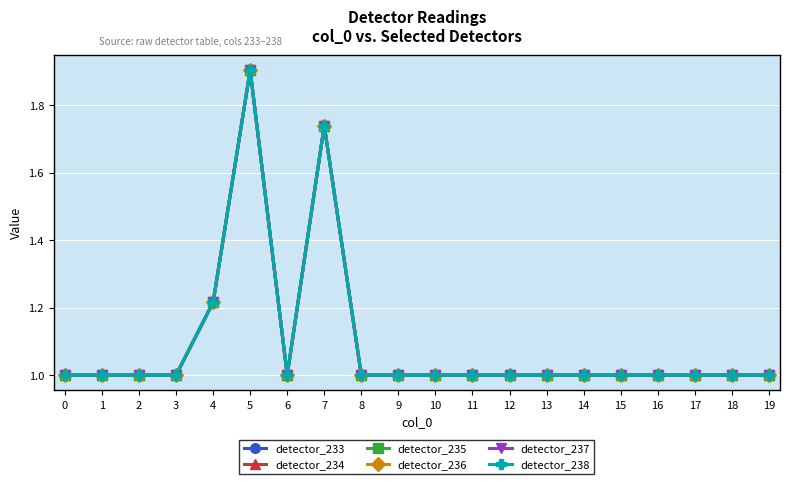

Where is the first local minimum for detector_238?

1